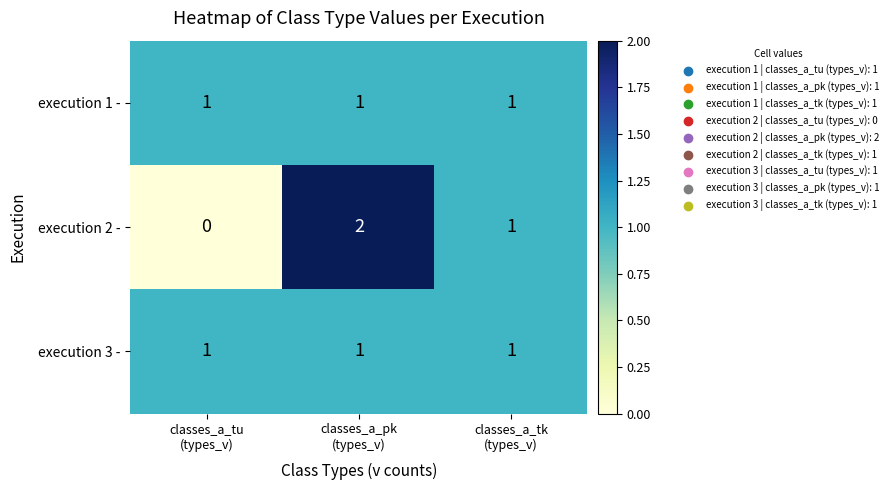

What is the total value across all series at classes_a_tk
(types_v)?

3